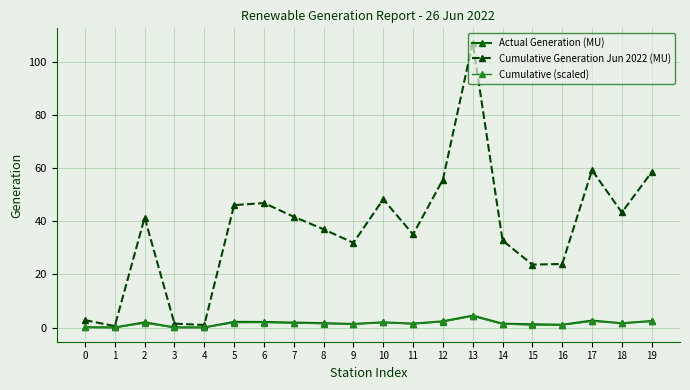

True or false: Actual Generation (MU) has more than 0 interior local peaks.

True